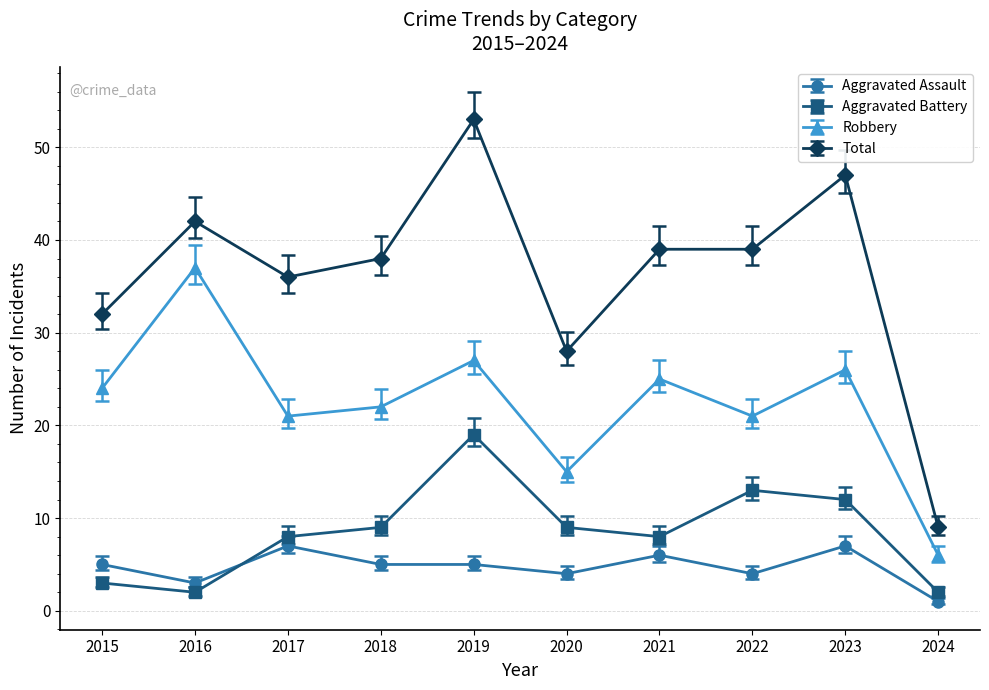

How many values in the Robbery series are below 24?

5